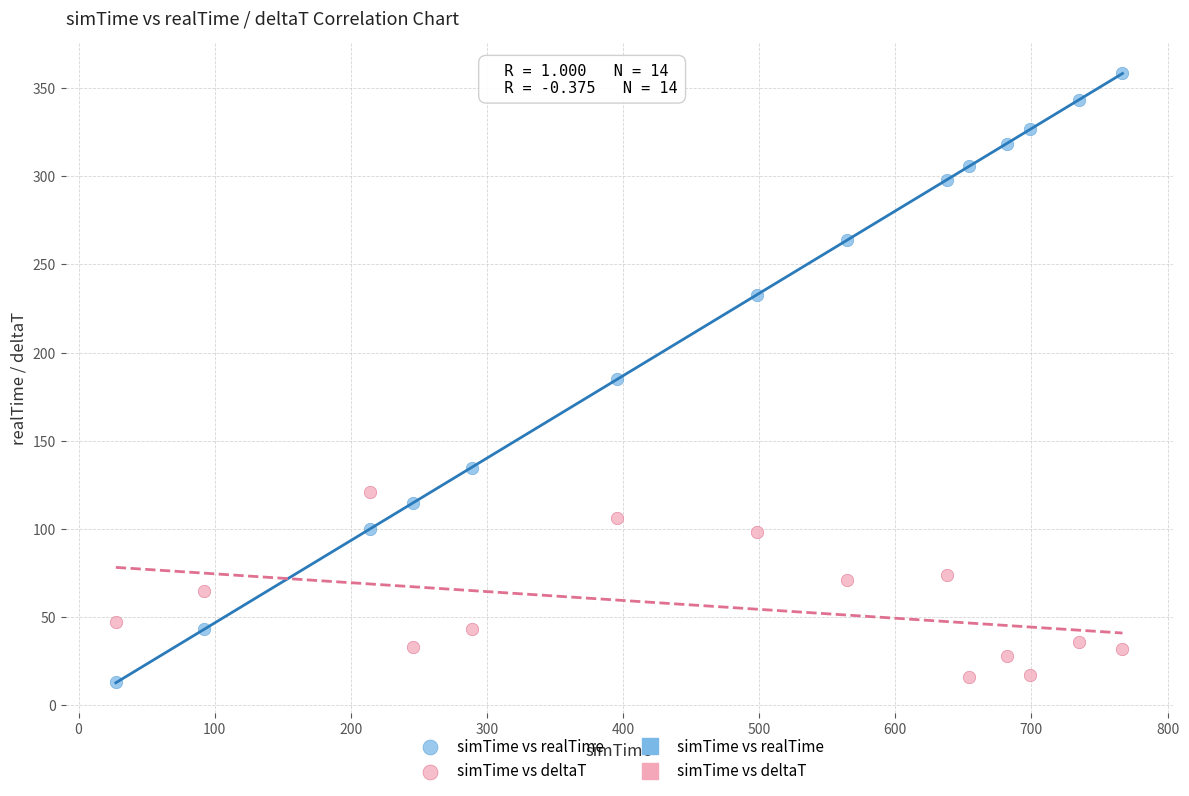

Across all data points, what is the range of Y values (max minus min)?

345.2